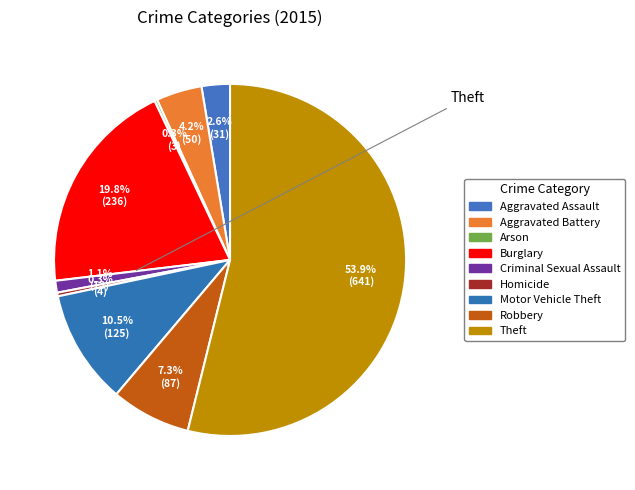

How many segments does this pie chart have?

9